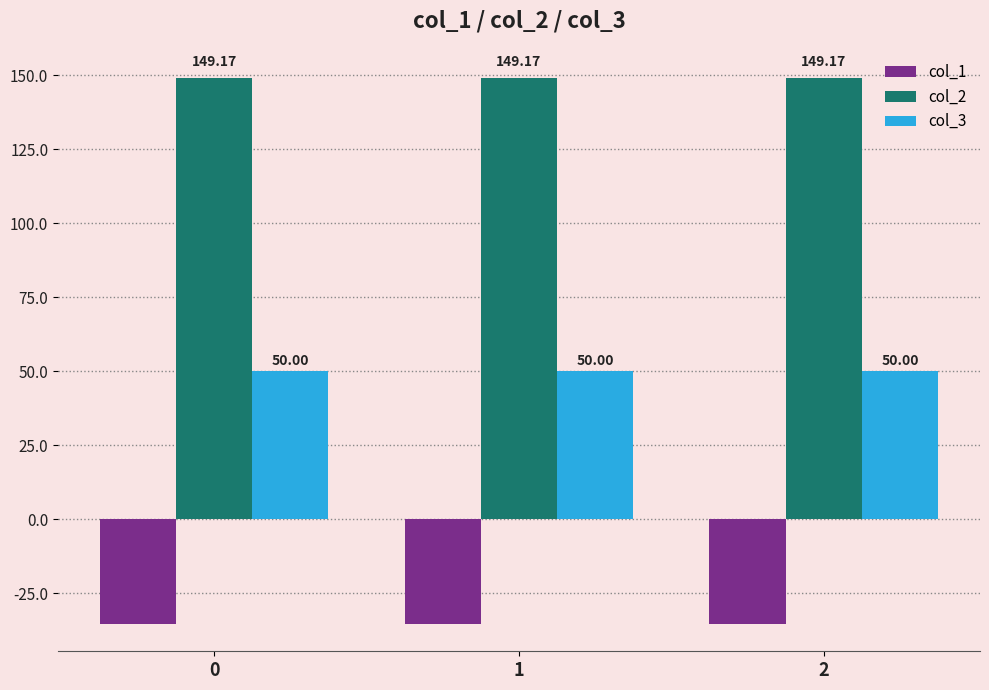

Are the bars grouped side by side (vs. stacked)?

Yes